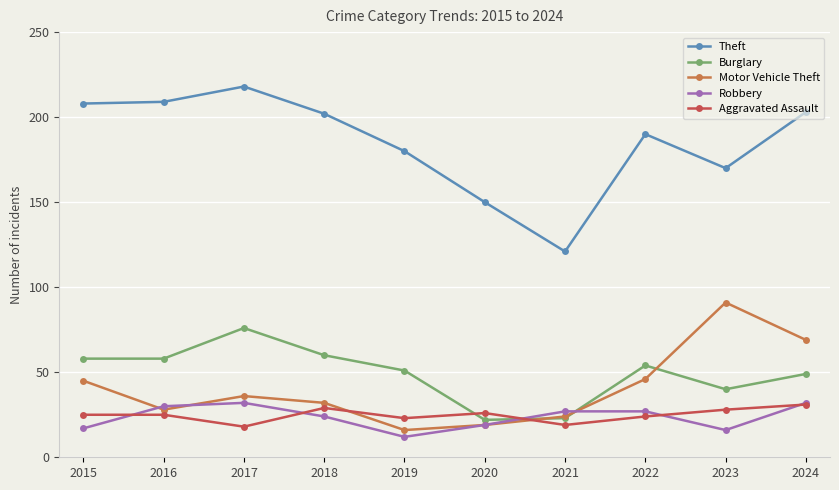

True or false: Robbery has more than 2 interior local peaks.

False